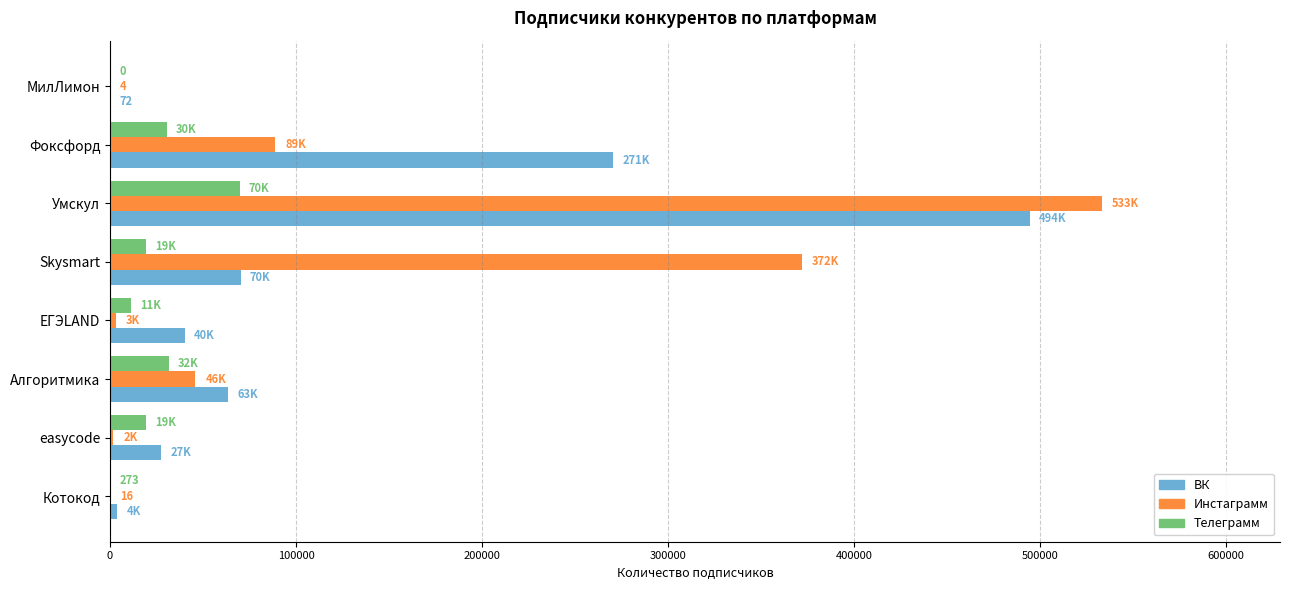

Where is ВК nearest to the value 247234?

Фоксфорд